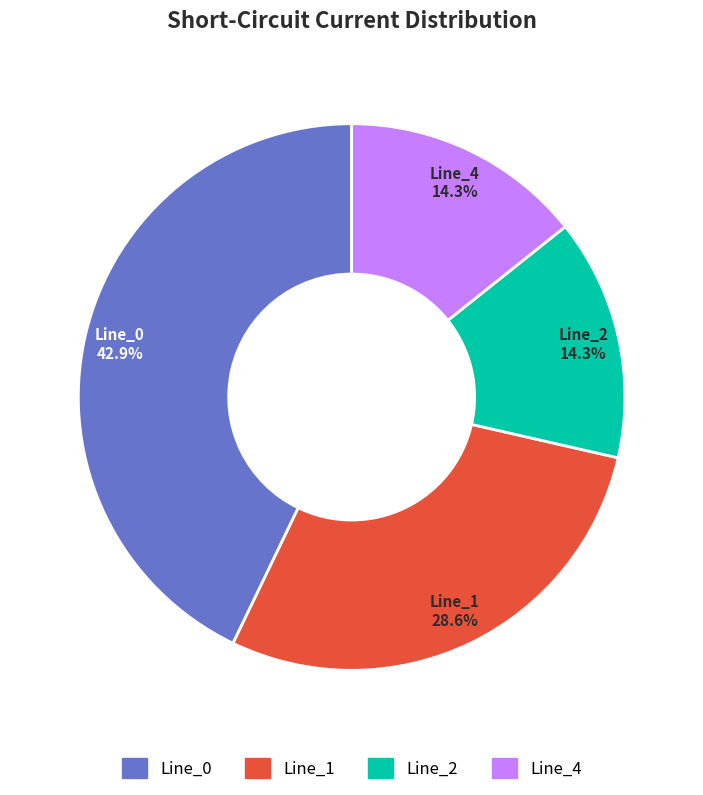

Which category has the biggest portion of the pie?

Line_0